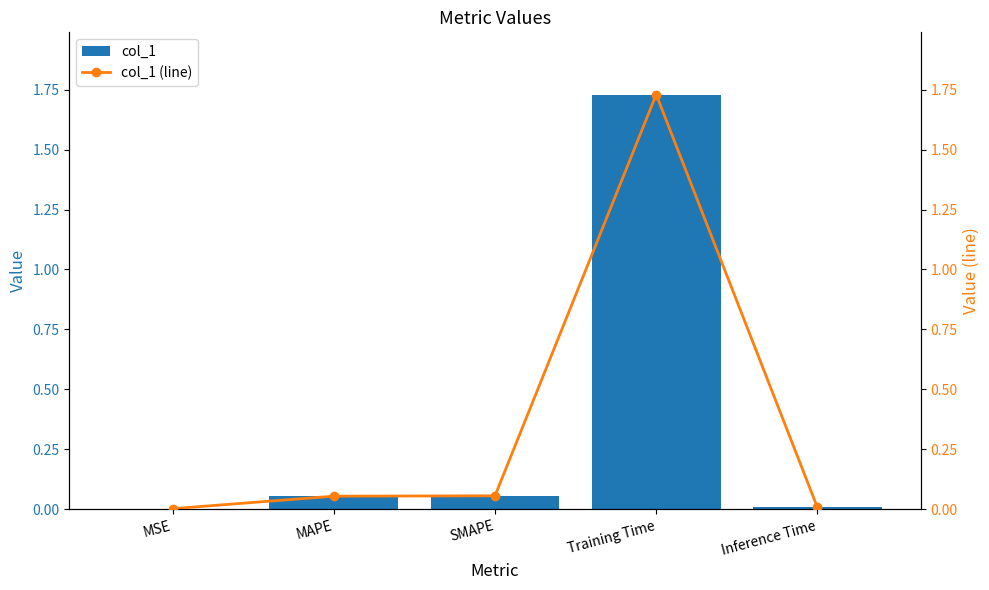

Between MAPE and SMAPE, which series saw the biggest shift?

col_1